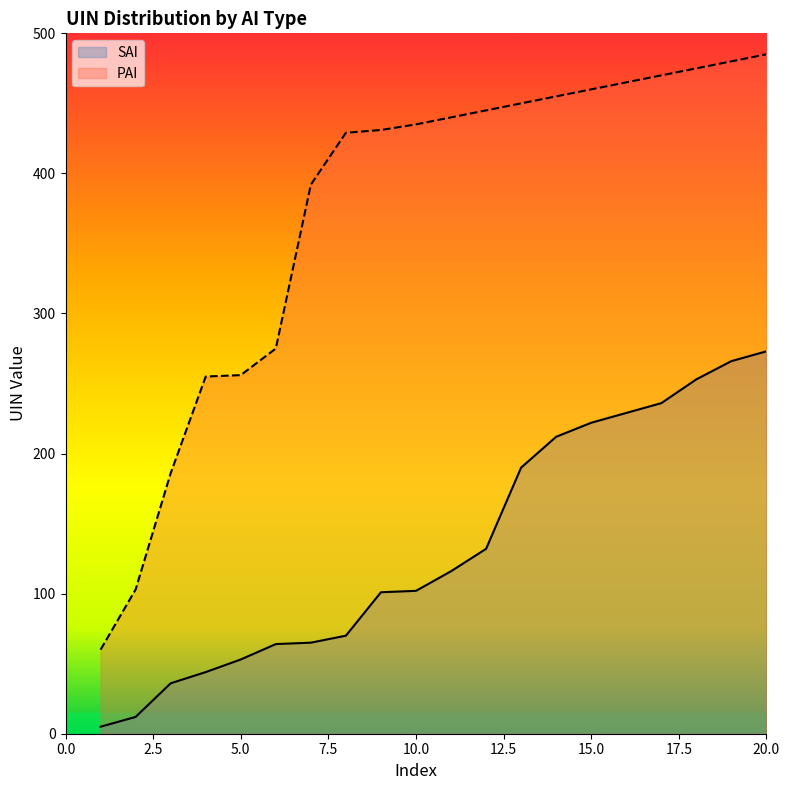

Is the value of SAI at 17 greater than the value of PAI at 5?

No